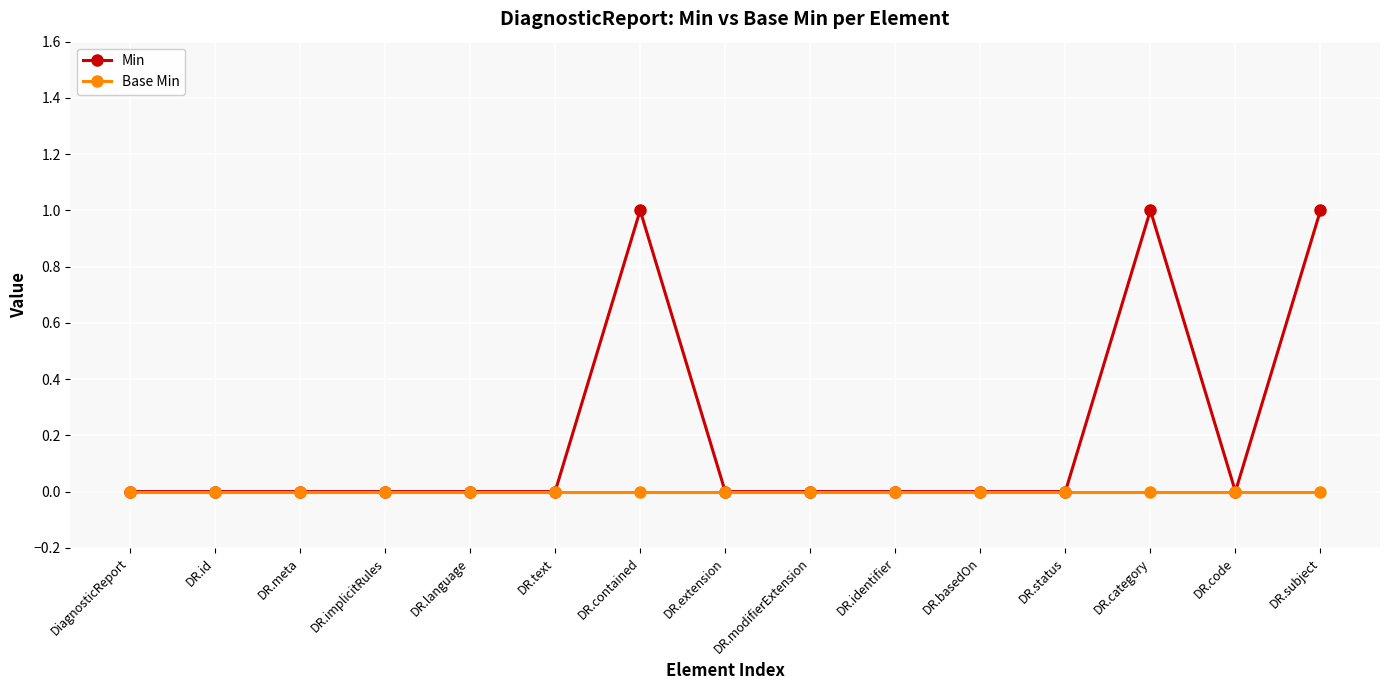

Rank the series by their average value, from highest to lowest.

Min, Base Min